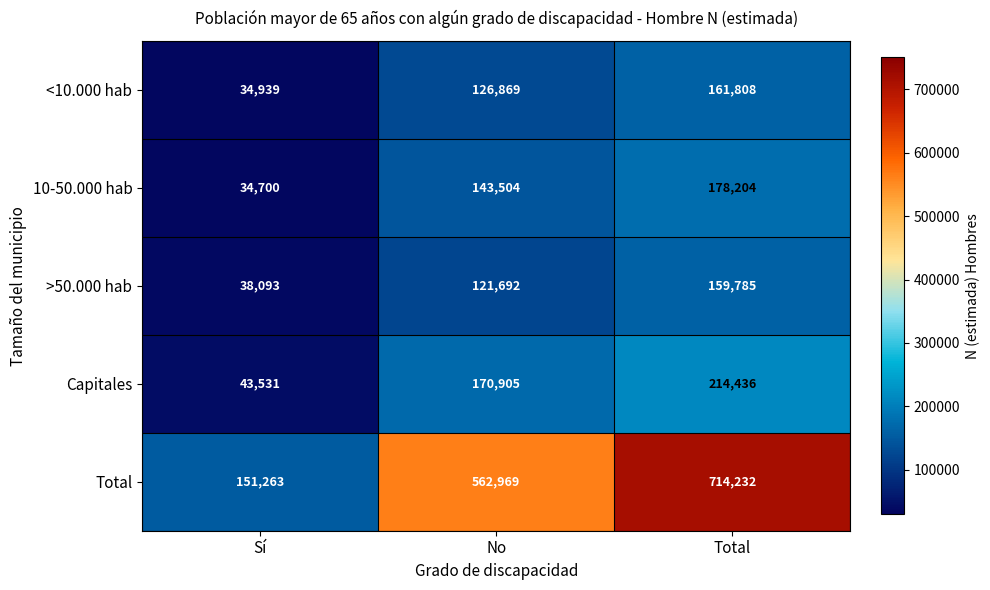

What is the sum of all >50.000 hab values?

319570